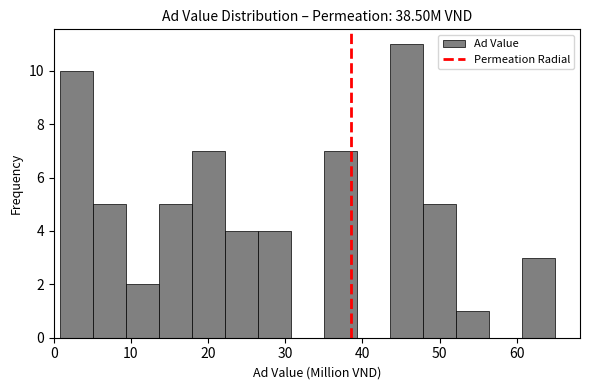

How tall is the bar that spans 44 to 48 on the x-axis? Neither the bar edges nor the heights are printed on the chart, so give them approximately, as read against the axes.

11